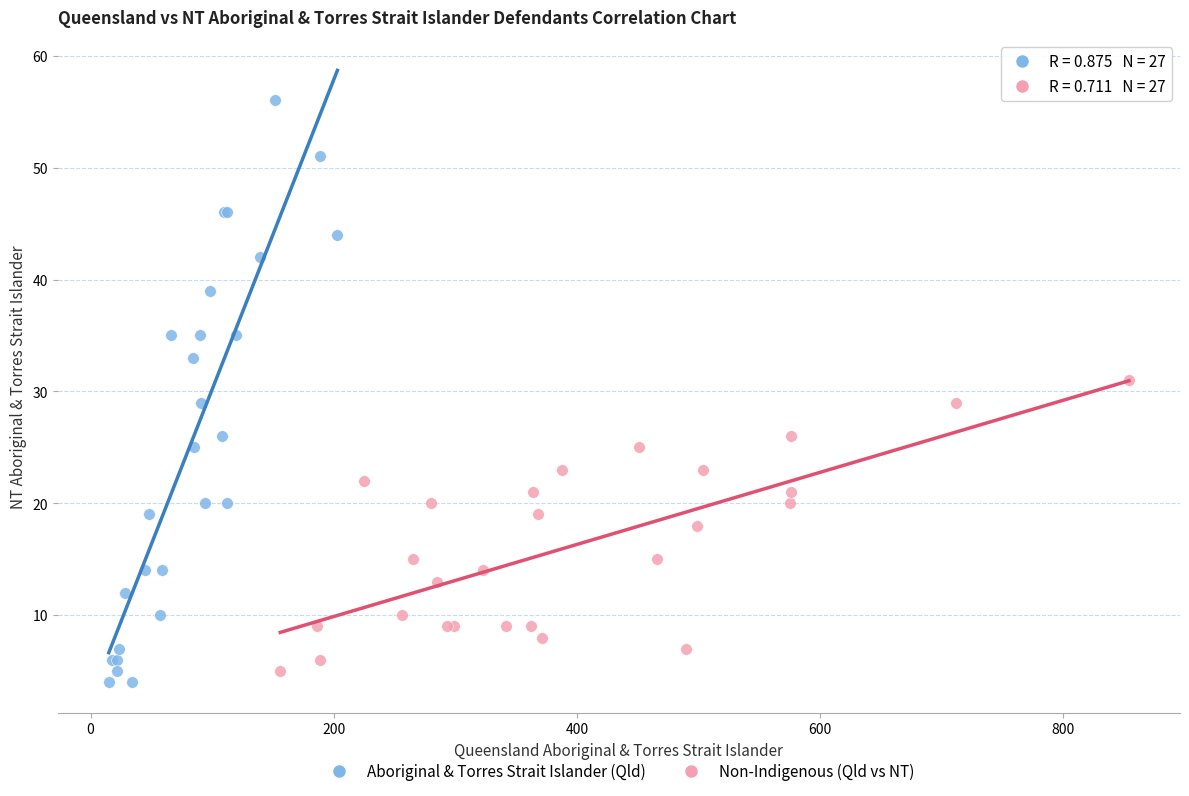

Which series contains the highest Y value?

Aboriginal & Torres Strait Islander (Qld)